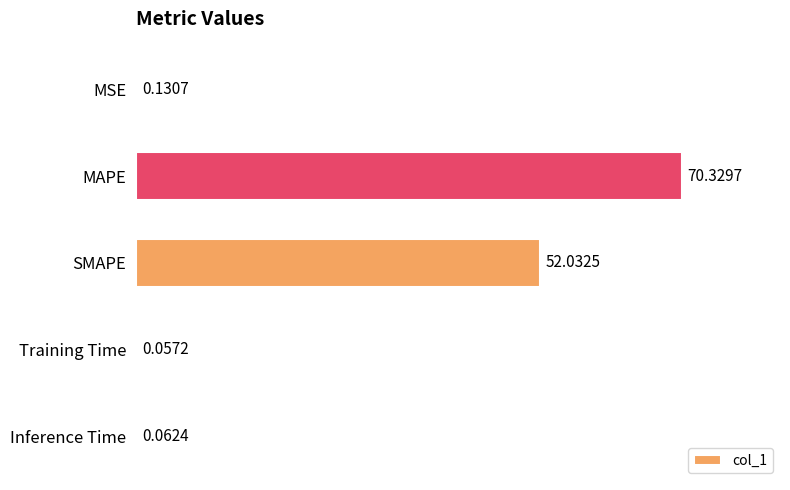

What is the change in value from SMAPE to Training Time?

-52.0